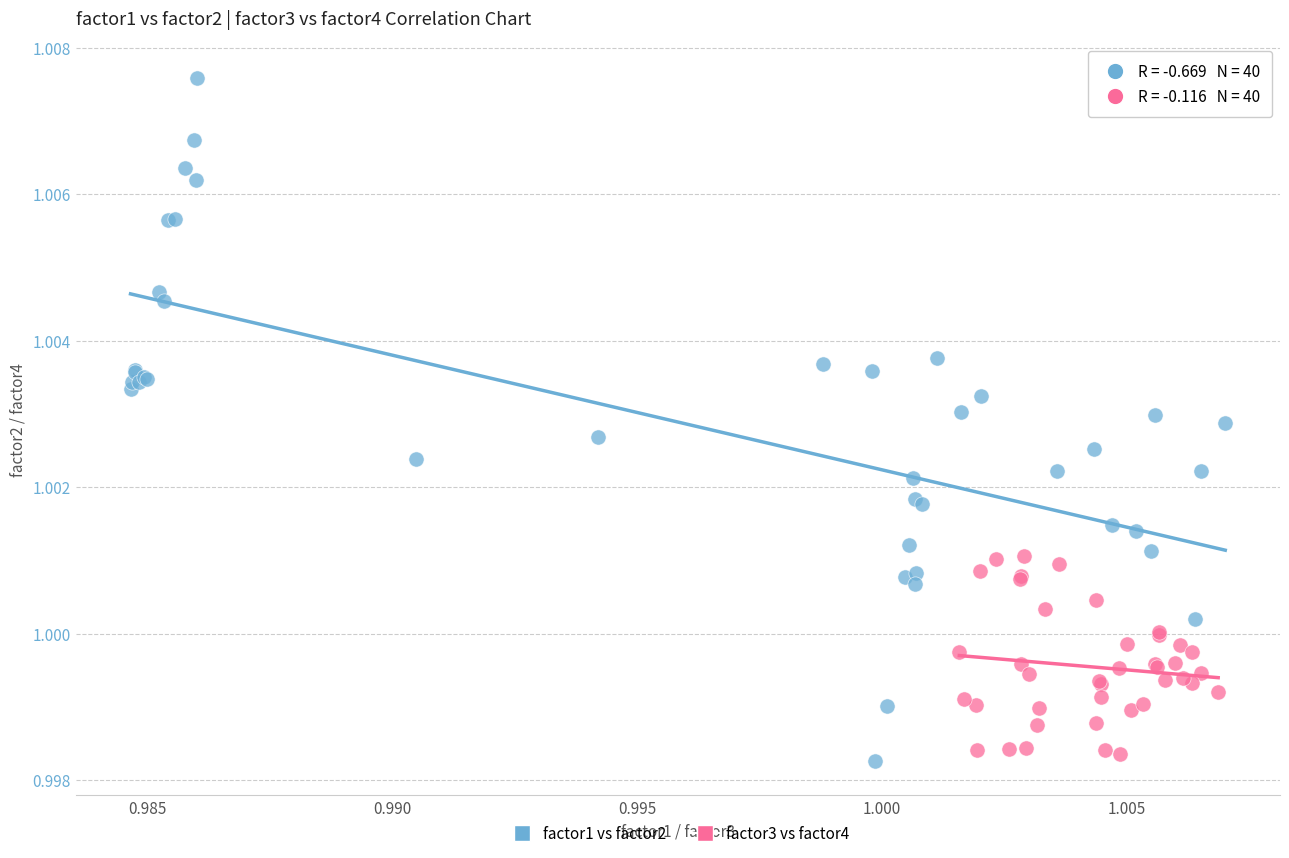

Which series has the largest Y range (max minus min)?

factor1 vs factor2